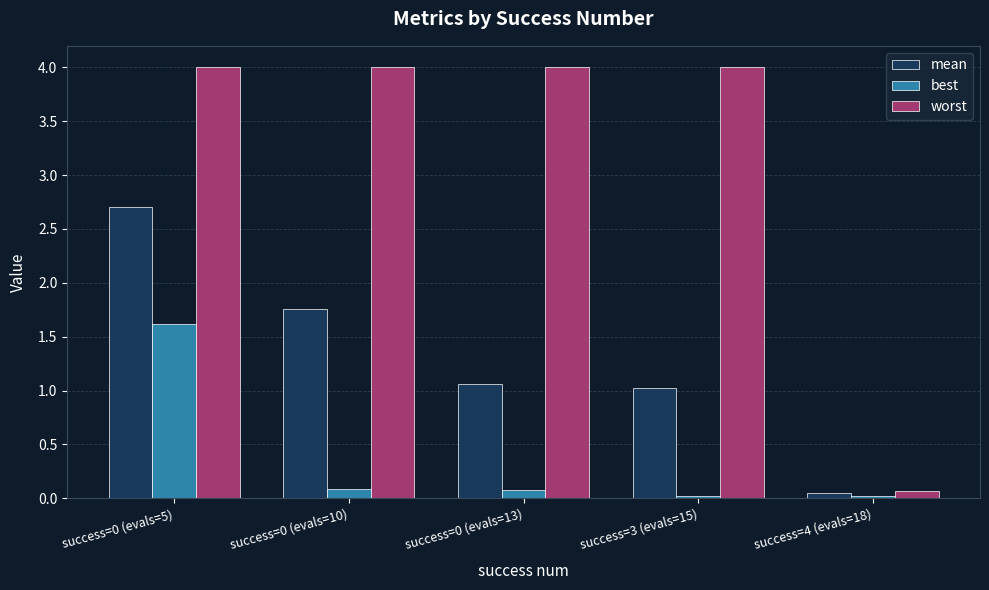

The value of worst at success=0 (evals=5) is 2.2. True or false?

False